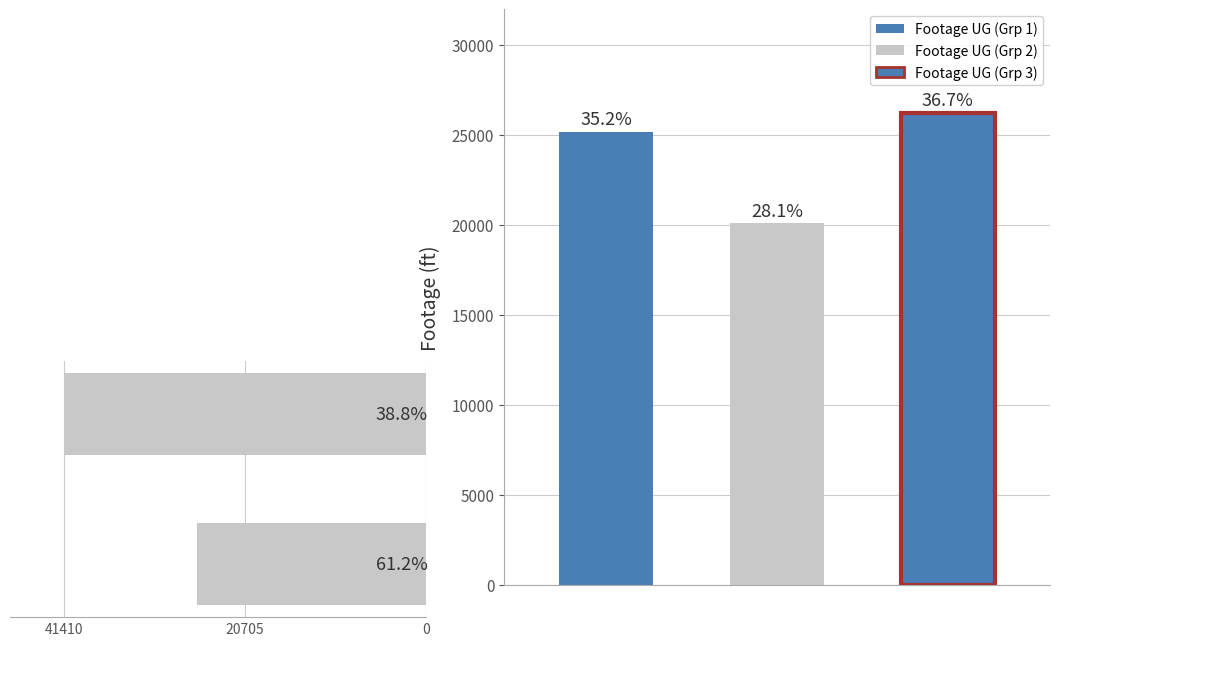

What is the maximum value shown in the chart?

41410